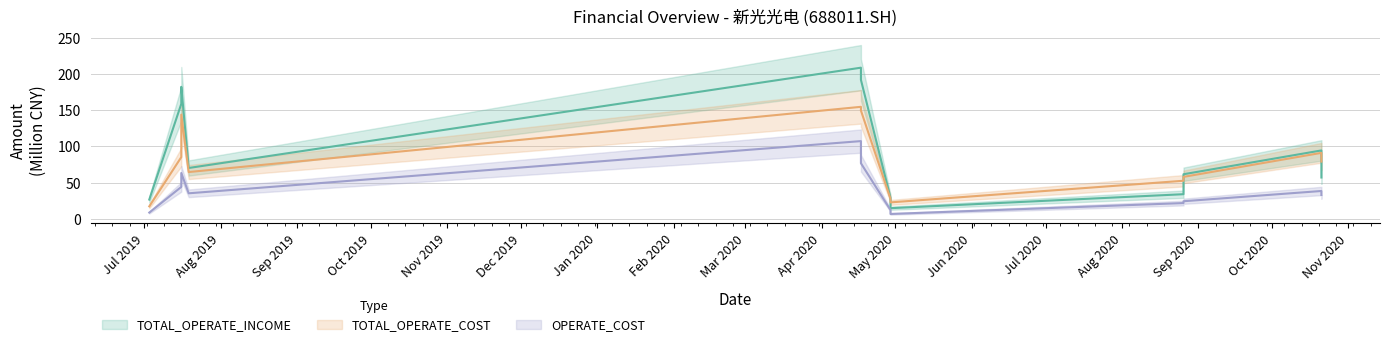

Which series has the largest range (max minus min)?

TOTAL_OPERATE_INCOME